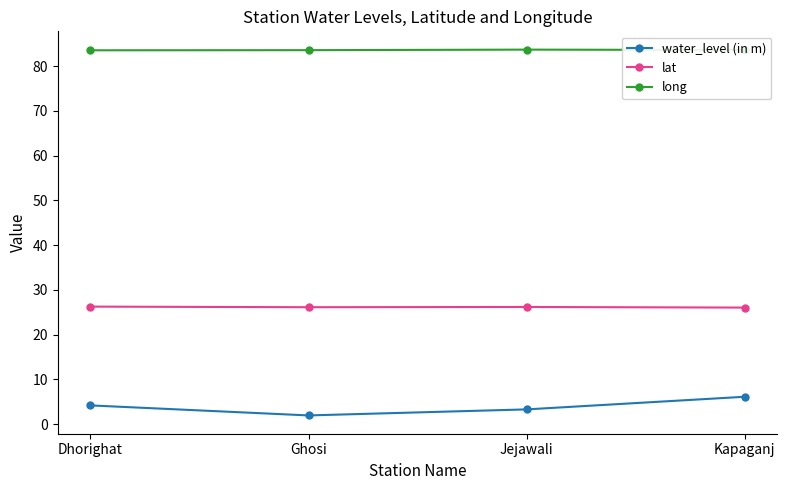

What is the smallest value displayed?

1.9